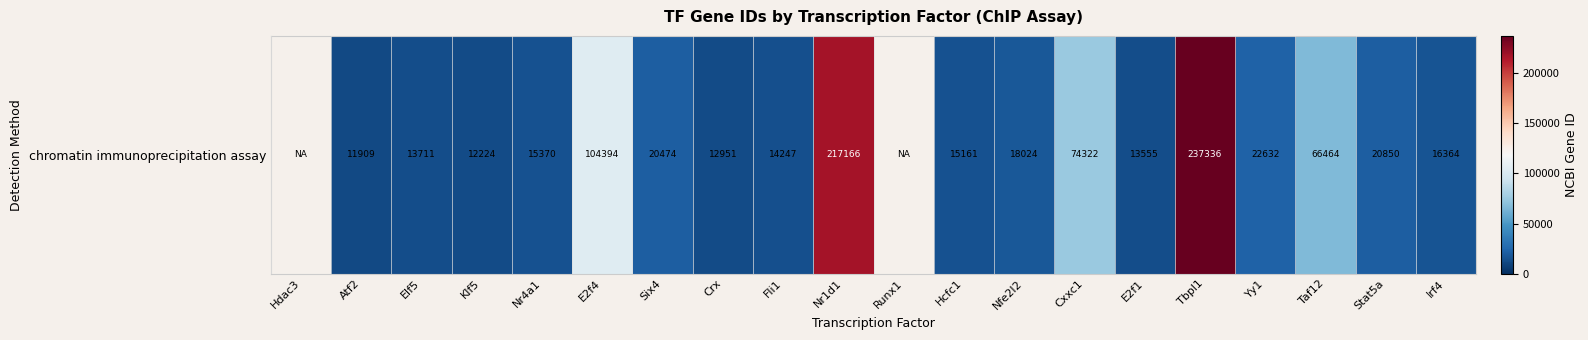

How many values are below 18024?

9